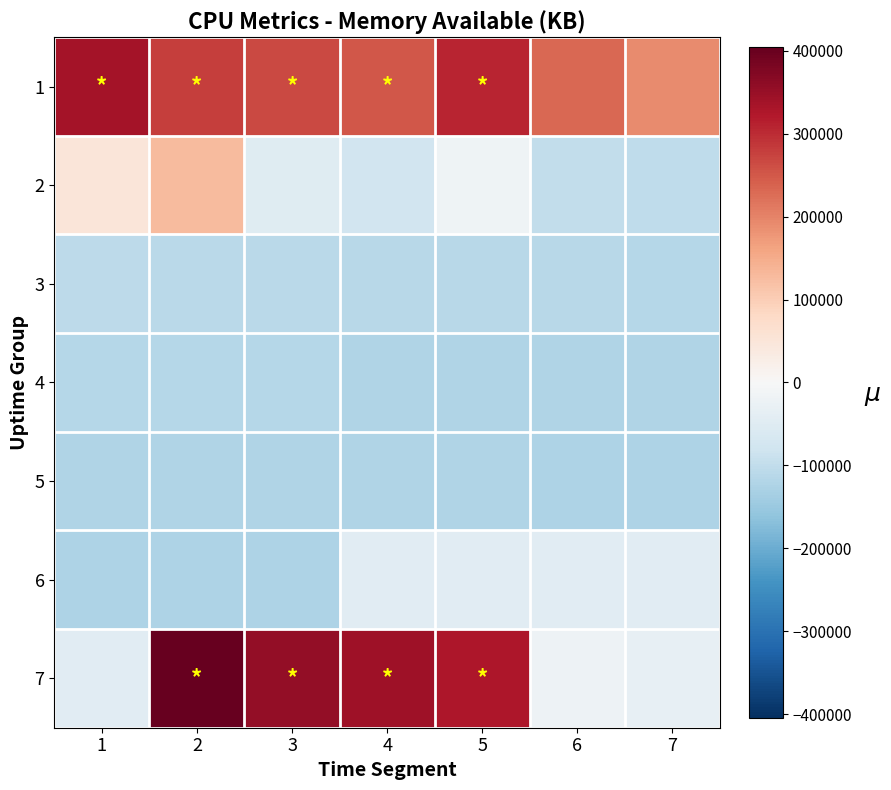

What is the difference between the highest and lowest values at 3?

480164.0